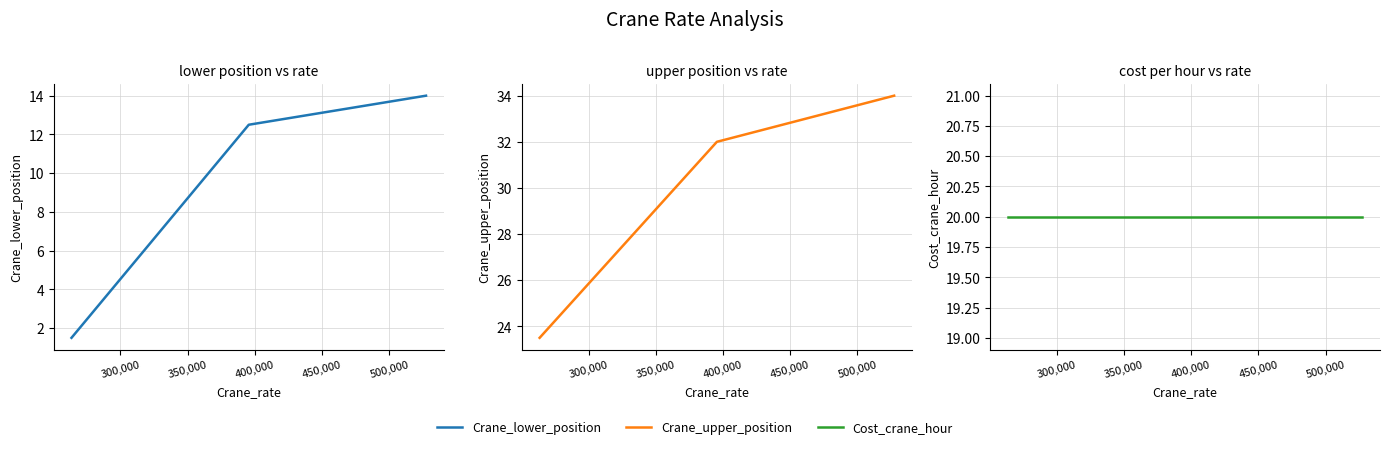

Rank the series by their average value, from lowest to highest.

Crane_lower_position, Cost_crane_hour, Crane_upper_position